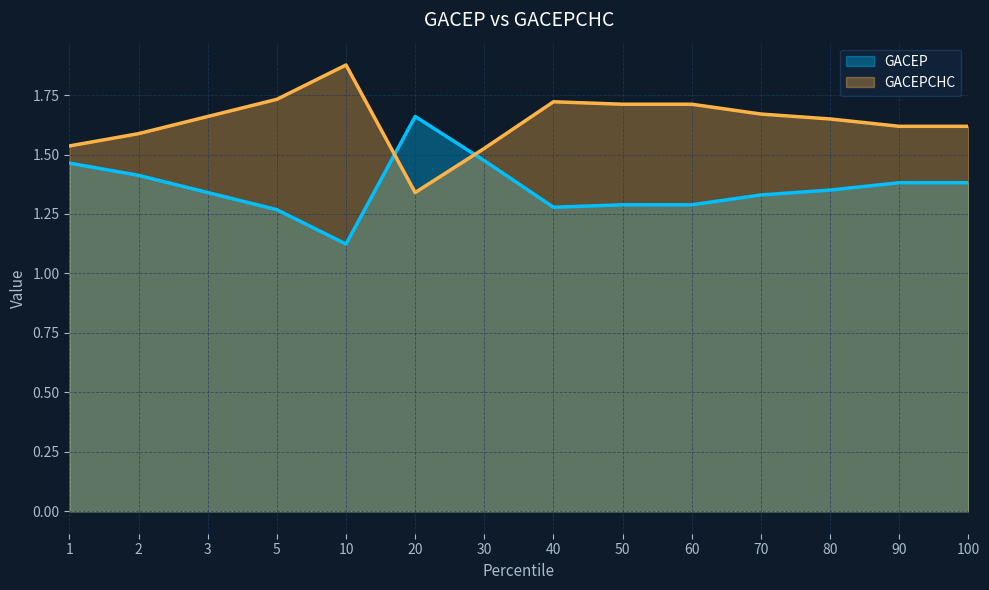

At which category does GACEP reach its first local valley?

10